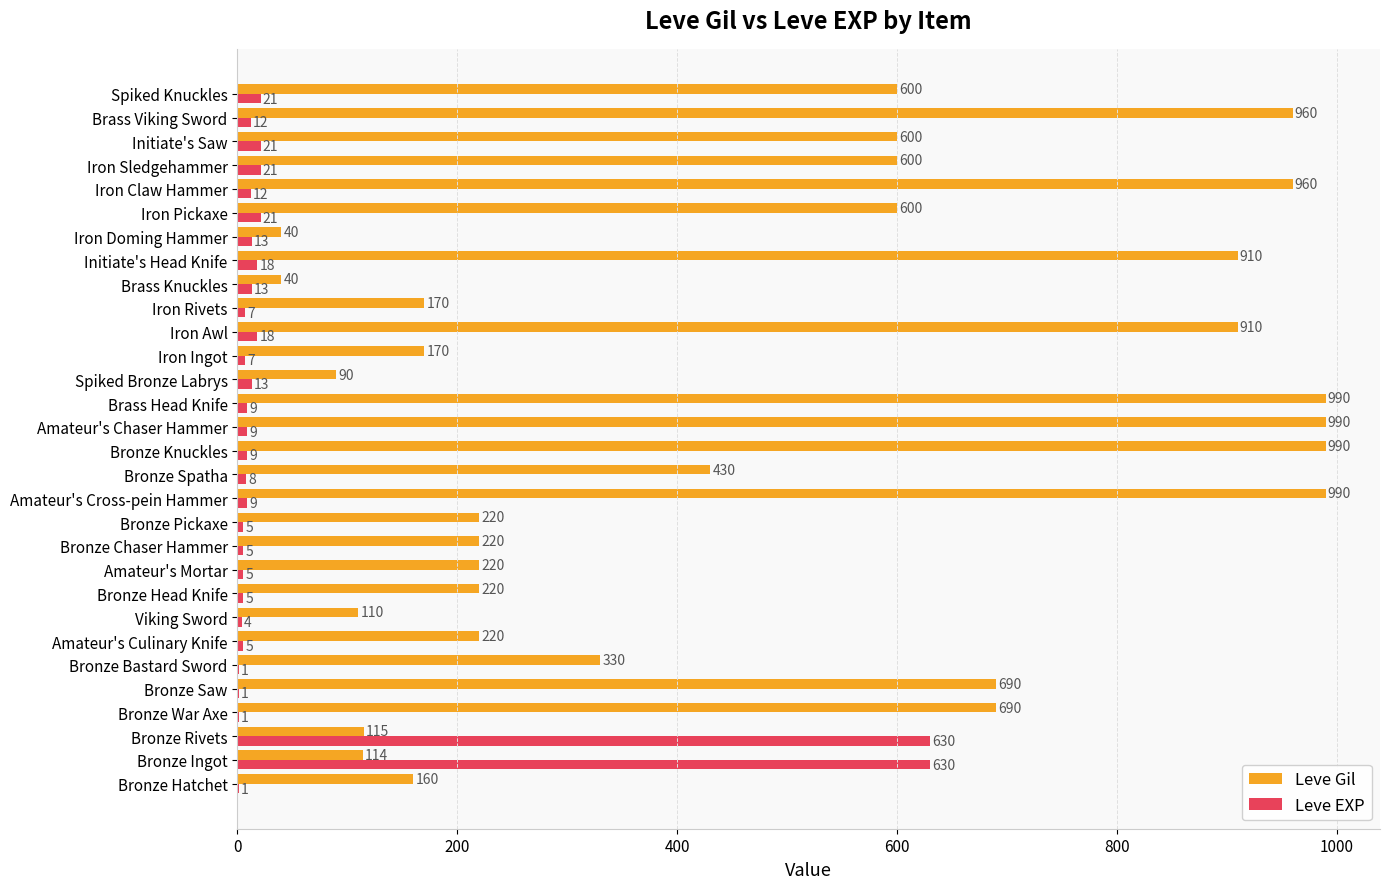

How many series are shown in this chart?

2